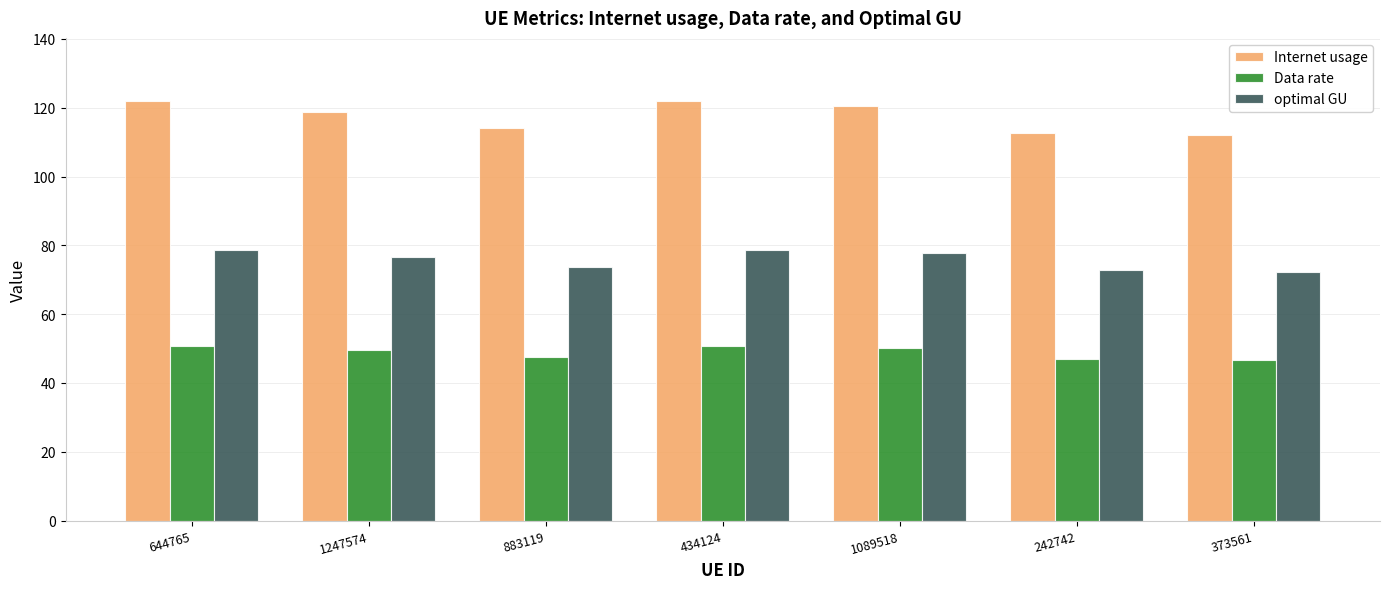

At how many categories does at least one series exceed 52?

7